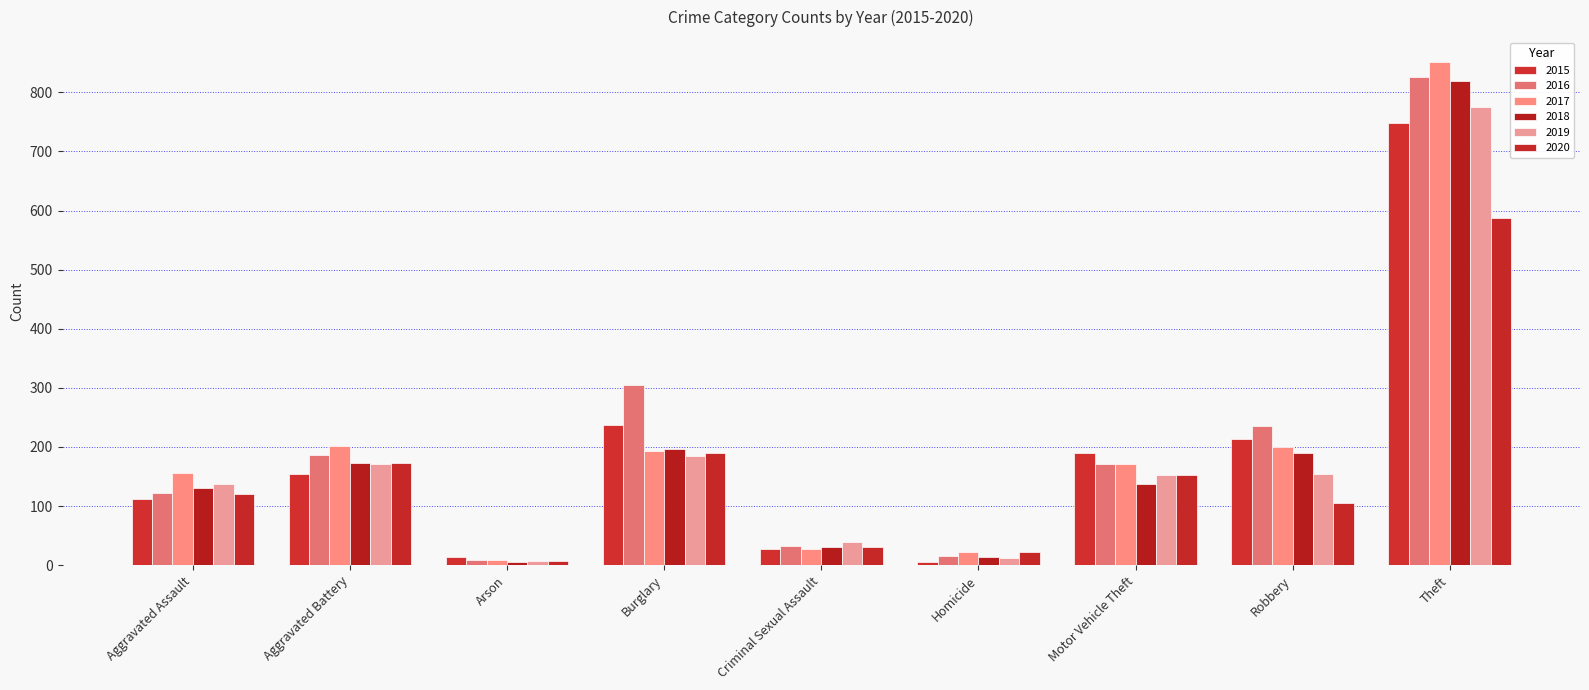

Is the value of 2020 at Robbery greater than the value of 2017 at Robbery?

No